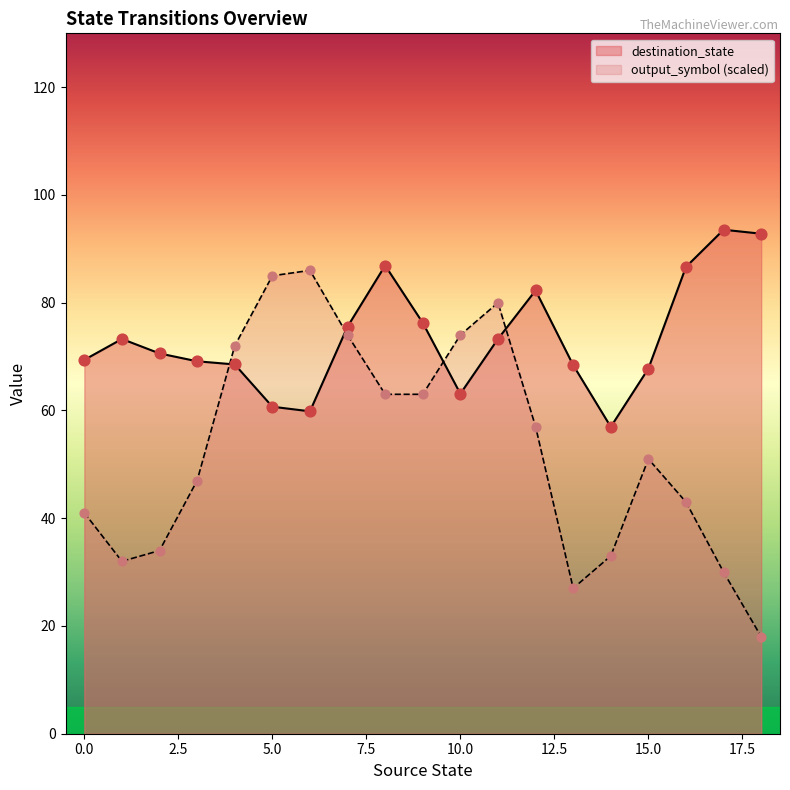

Which series contains the lowest Y value?

output_symbol